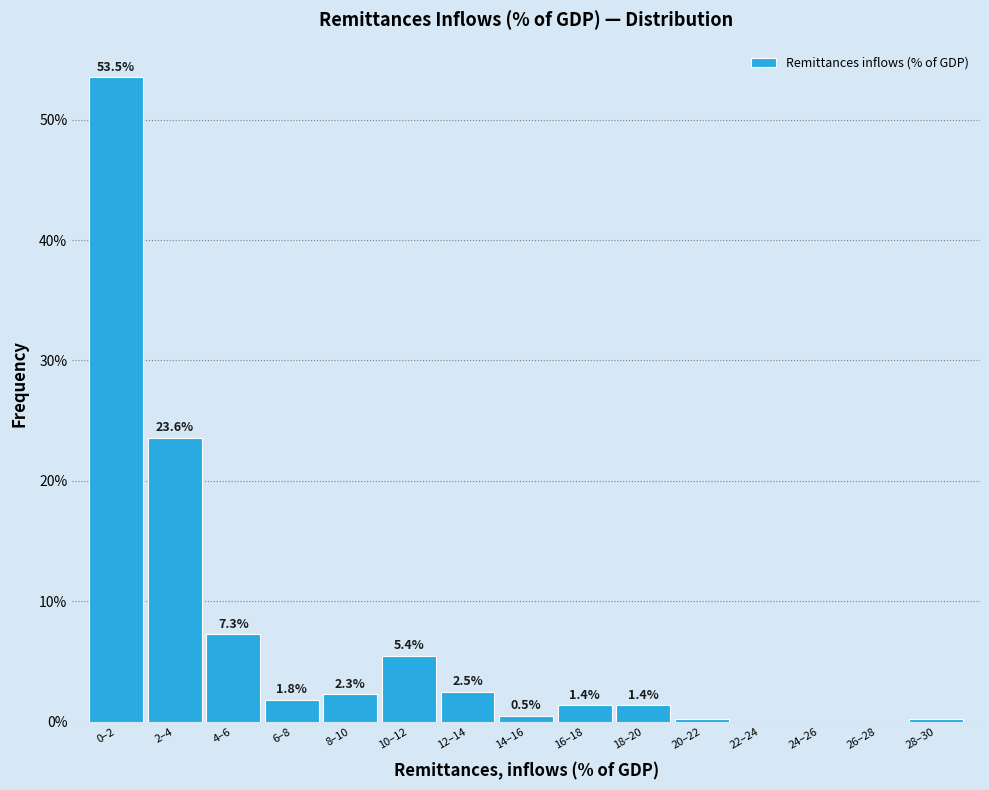

Is it true that the value at 26–28 is 34.9?

False